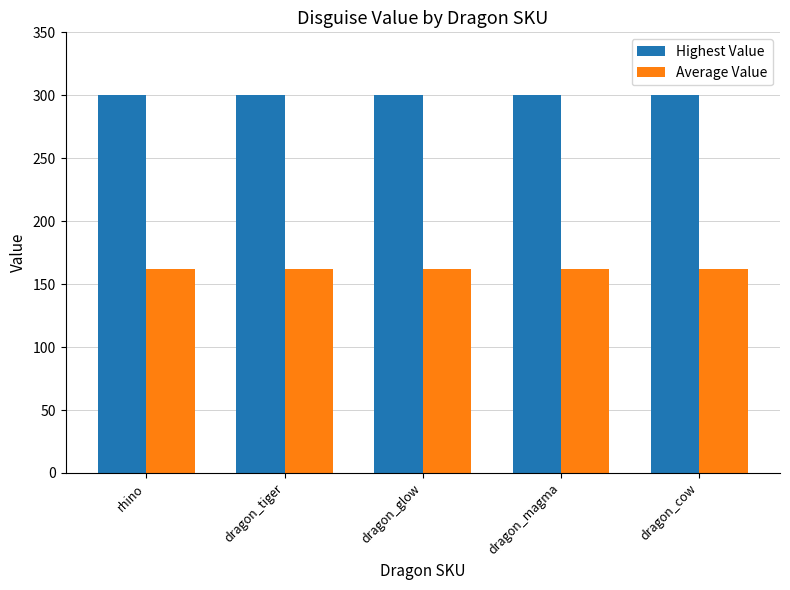

What is the value of the Average Value bar at the 4th from the left?

162